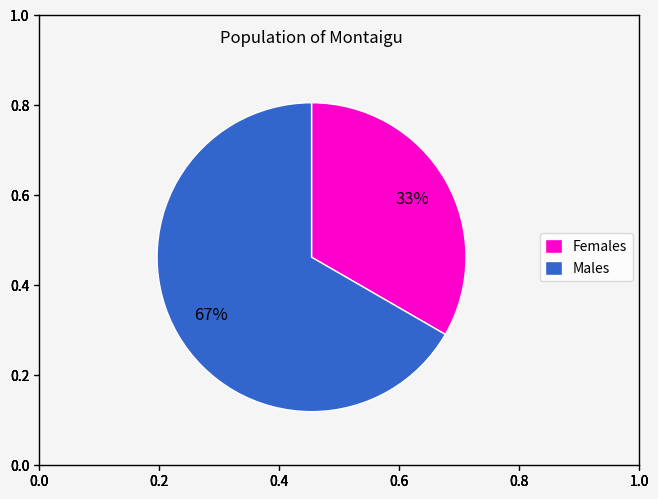

To the nearest percent, what is the combined percentage of Females and Males?

100%